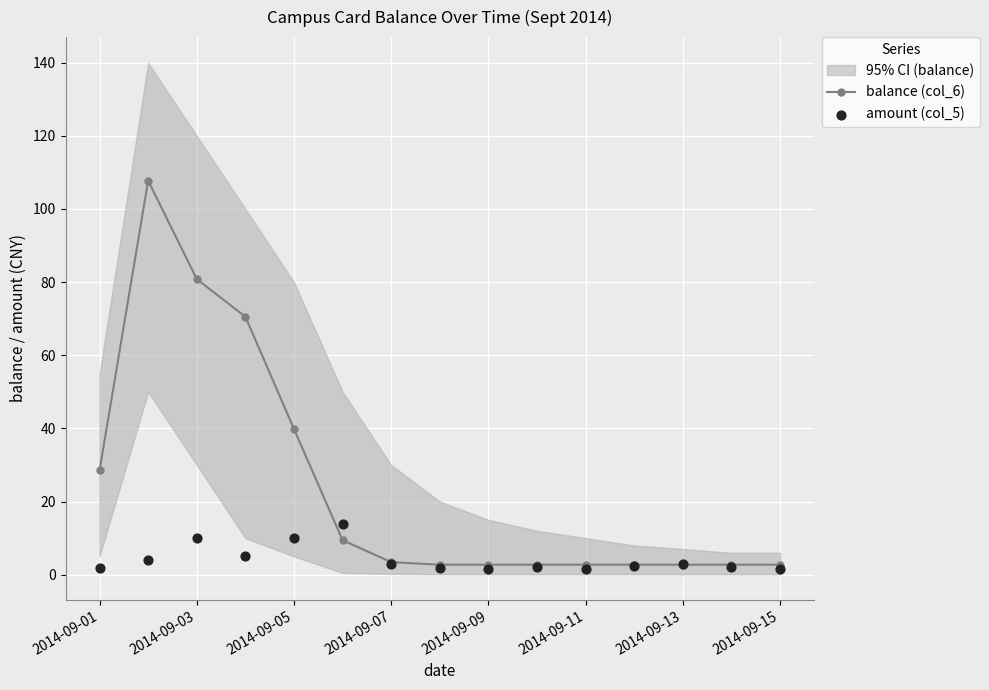

What is the highest value of the balance (col_6) series?

107.7